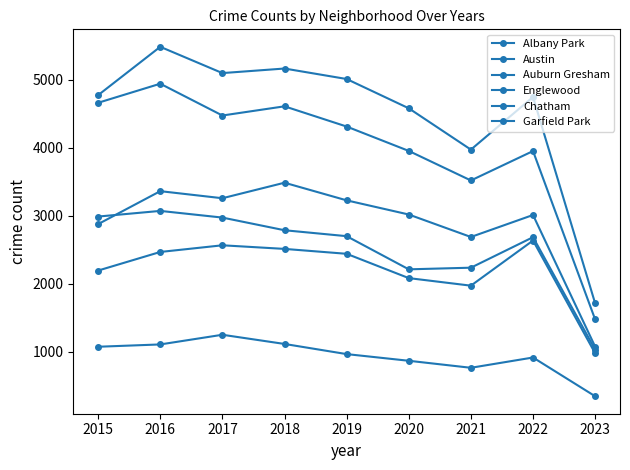

Which has a higher value, 2016 or 2020?

2016